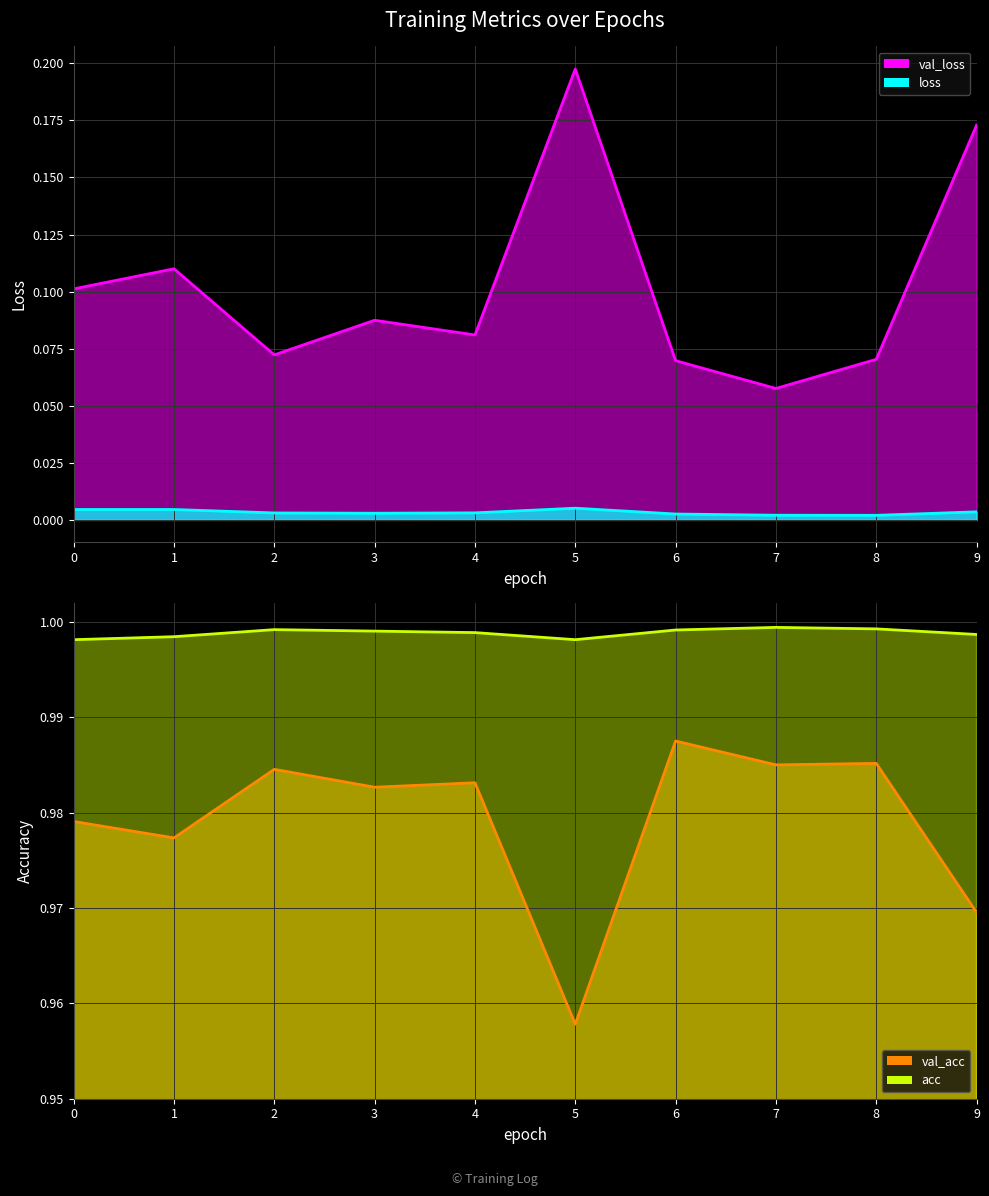

Count the val_loss values in the range 0 to 1.

10